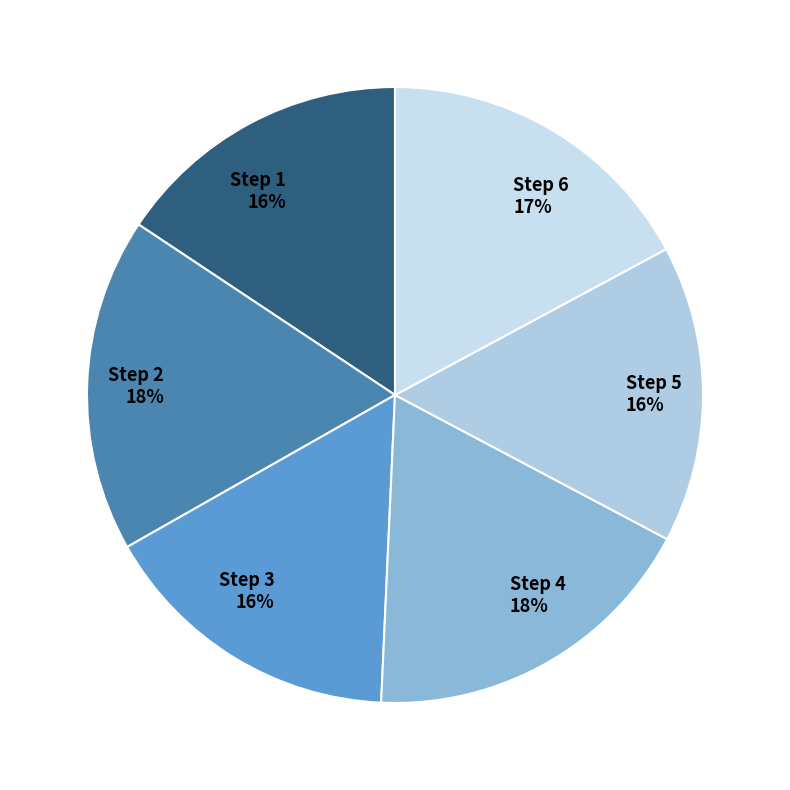

Does Step 5 represent more than half of the total?

No